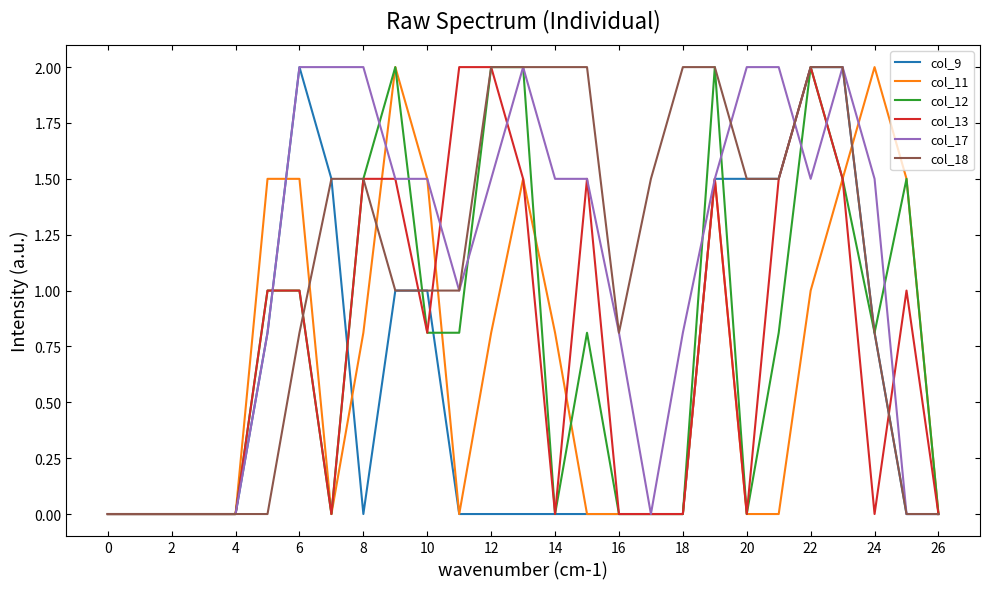

What is the maximum value shown in the chart?

2.0